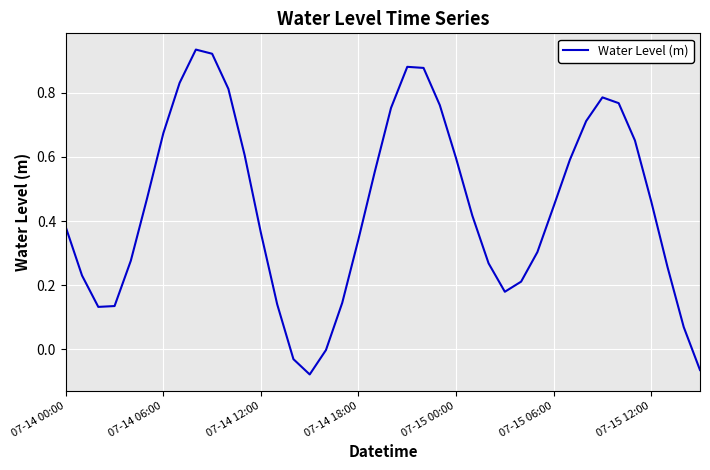

What is the difference between the maximum and minimum values?

1.0